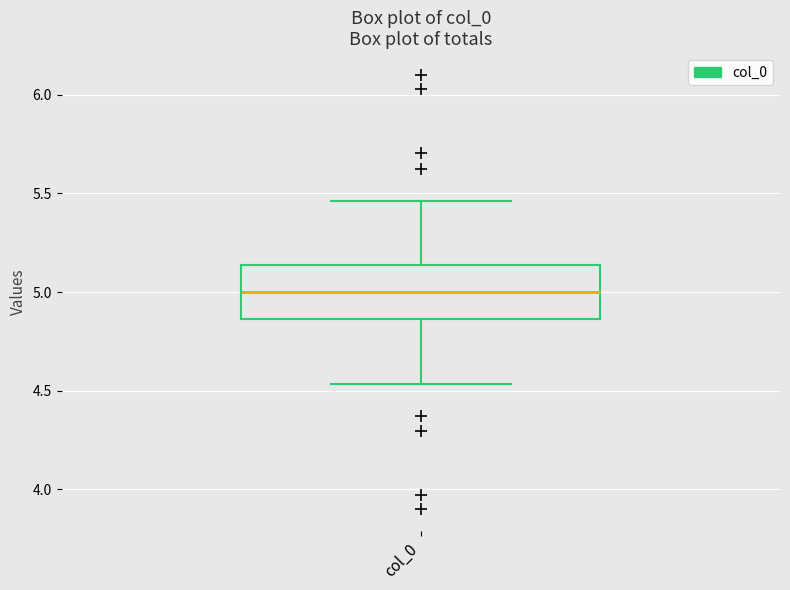

Where does the median line of the box for col_0 sit on the y-axis? The values are not printed on the chart, so give them approximately, as read against the axis.

5.00